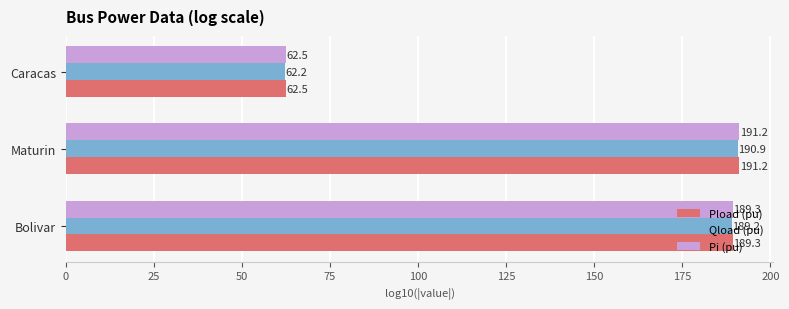

At which label is Pi (pu) closest to 126?

Bolivar